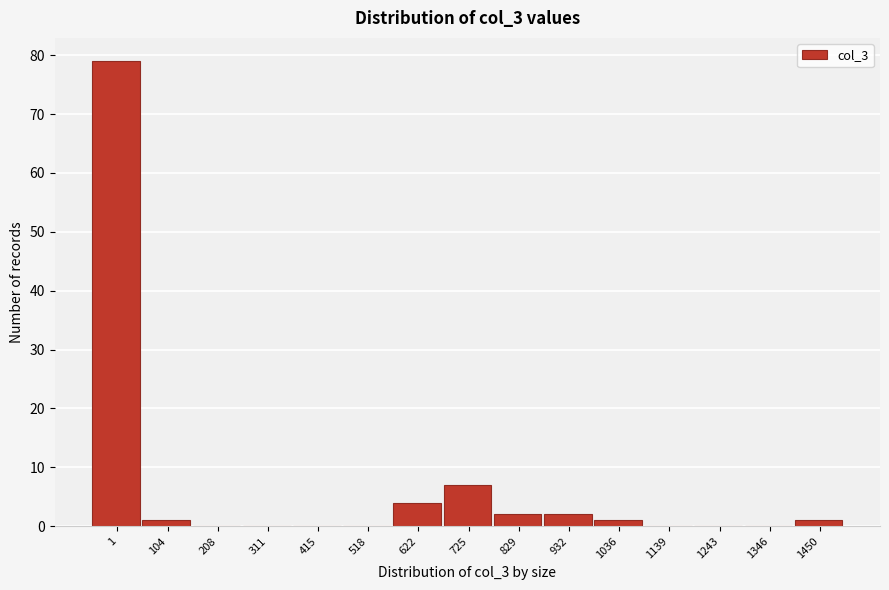

Reading left to right, extract all data points from this chart.

1=79	104=1	208=0	311=0	415=0	518=0	622=4	725=7	829=2	932=2	1036=1	1139=0	1243=0	1346=0	1450=1